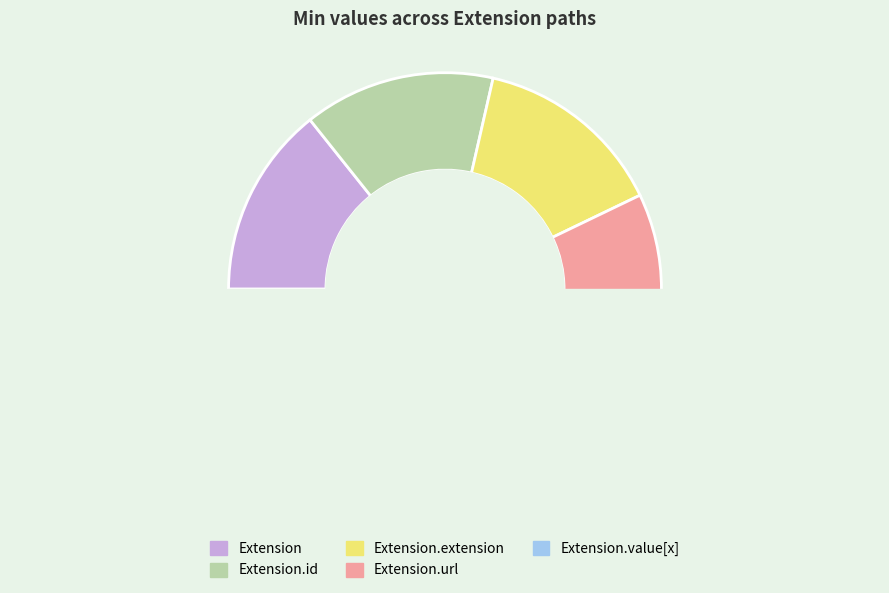

Count the number of slices in the pie.

5